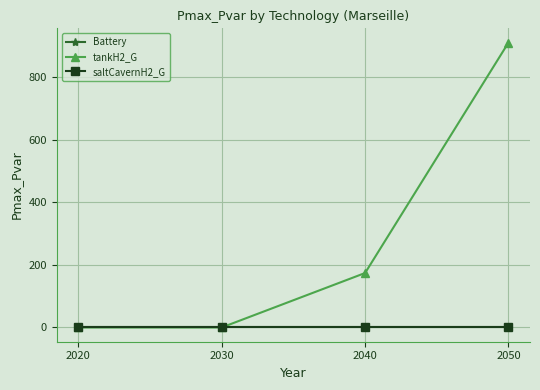

How many lines are shown in the chart?

3